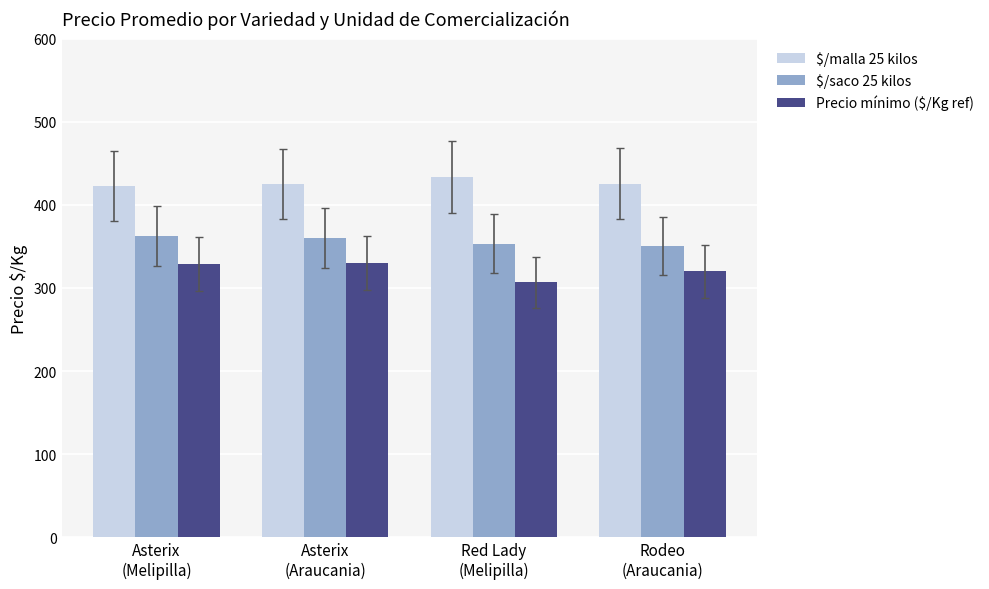

Which label corresponds to the largest value in the chart?

Red Lady
(Melipilla)